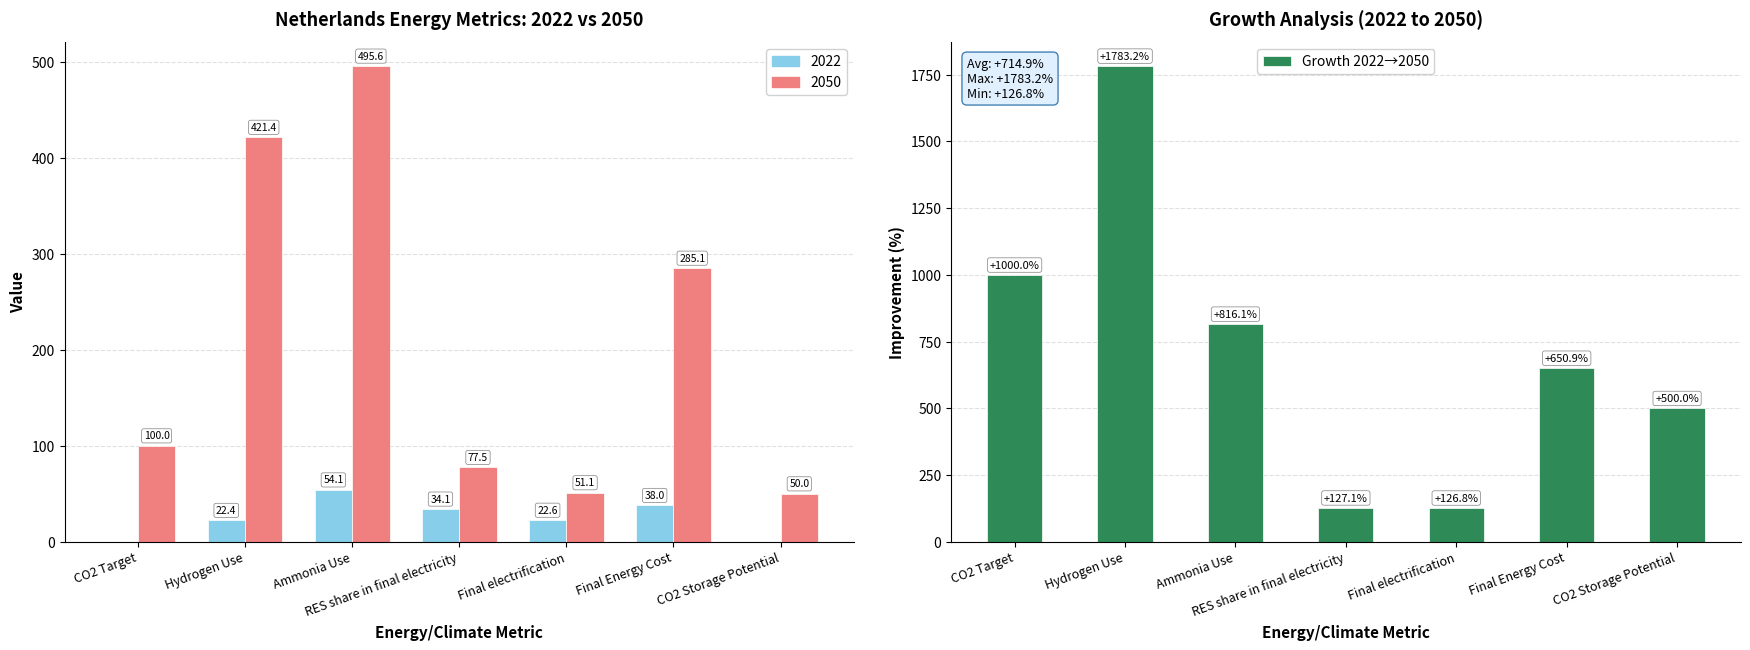

The value at Hydrogen Use is 1783.2. True or false?

True